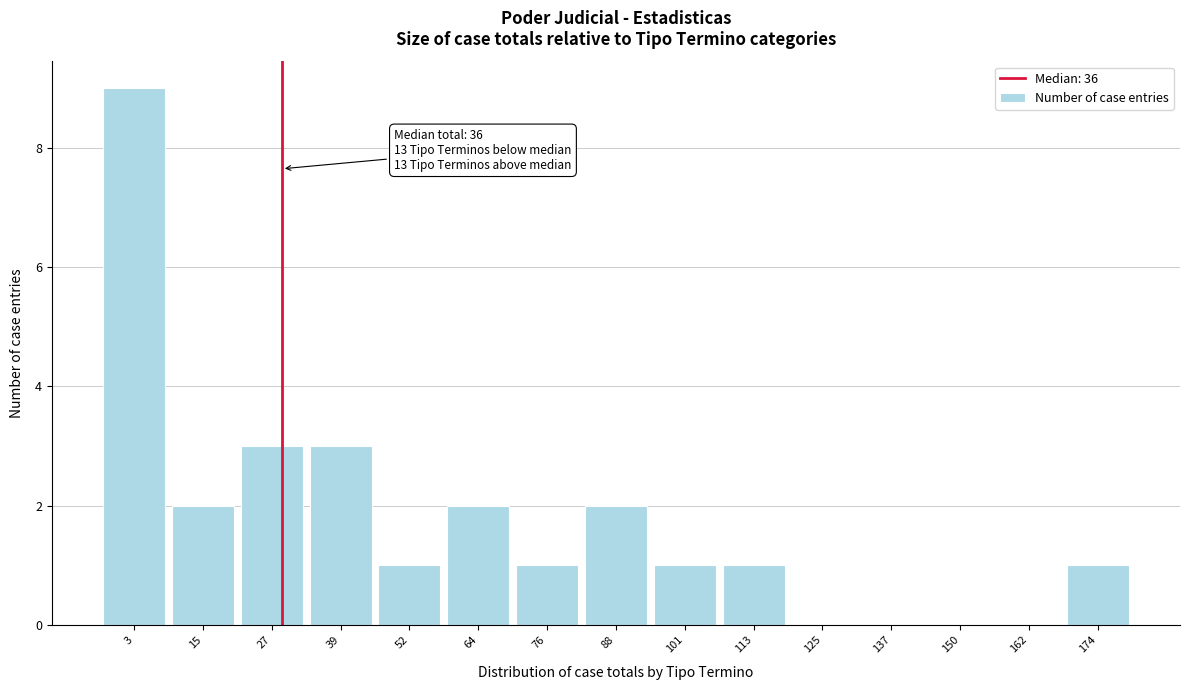

Reading right to left, list all the values displayed in this chart.

174=1	162=0	150=0	137=0	125=0	113=1	101=1	88=2	76=1	64=2	52=1	39=3	27=3	15=2	3=9